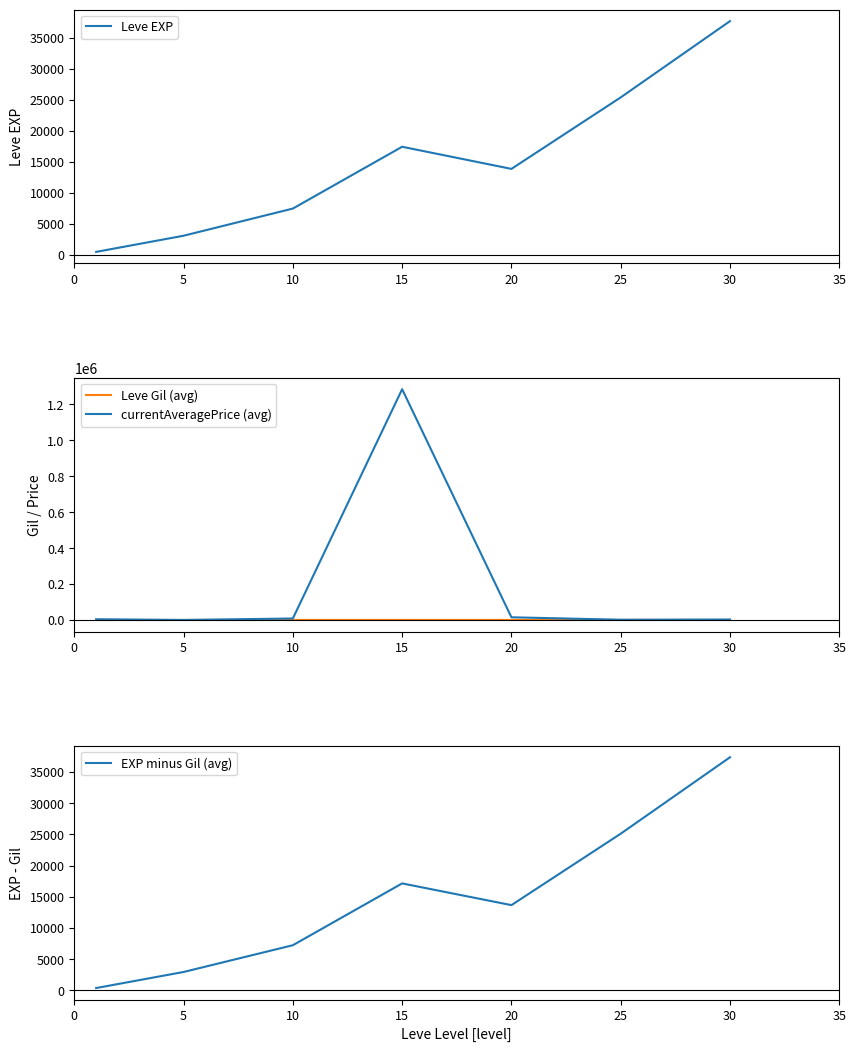

Is the value of Leve Gil (avg) at 15 greater than the value of Leve EXP at 10?

No